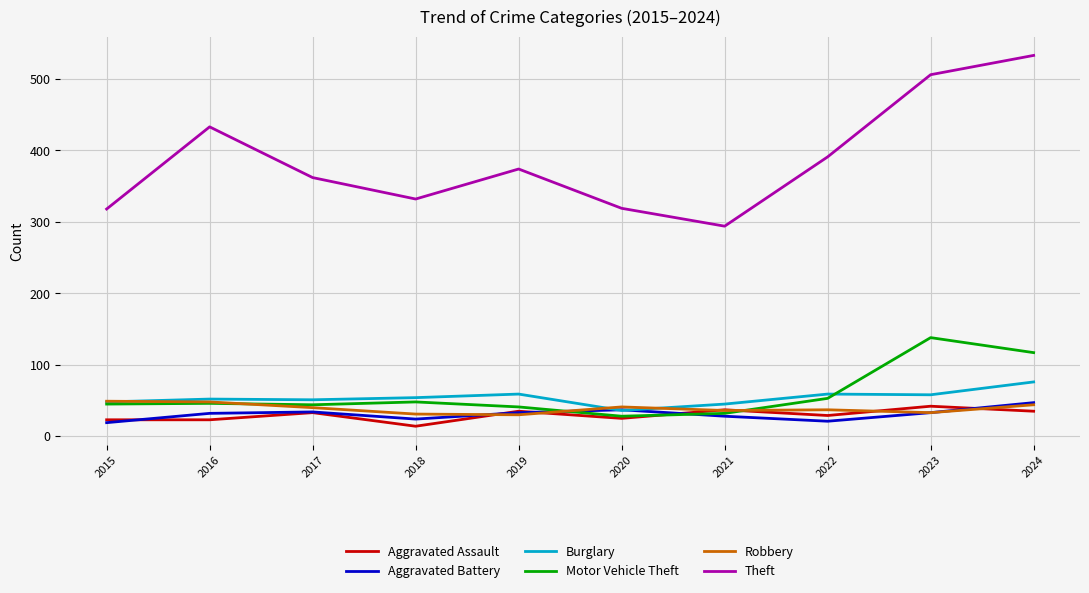

What is the spread (max minus min) of values at 2019?

344